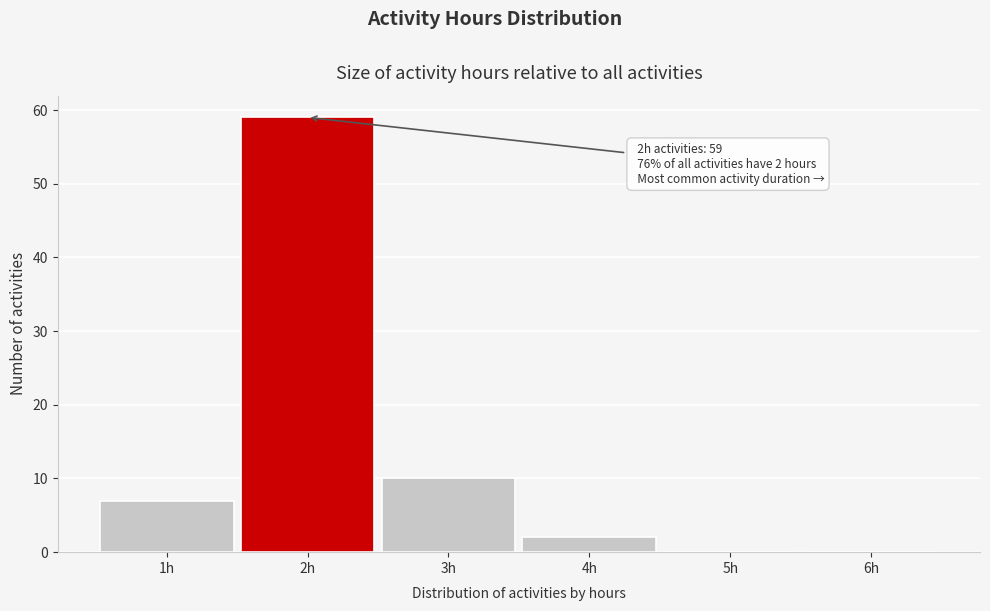

Which range on the x-axis has the tallest bar?

1.5 to 2.5